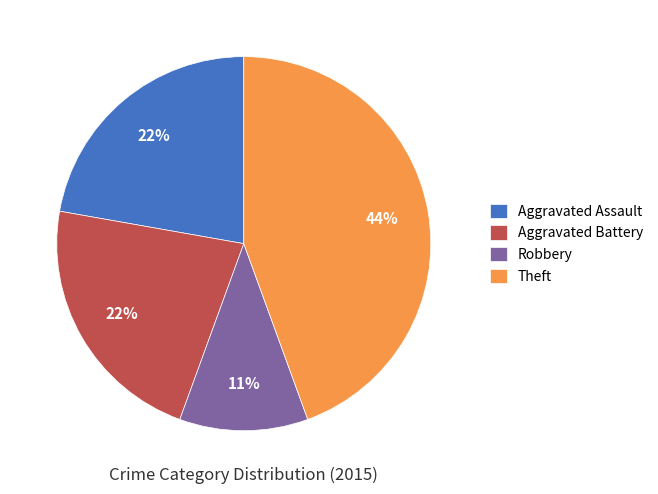

The Robbery slice represents 11% of the pie. True or false?

True